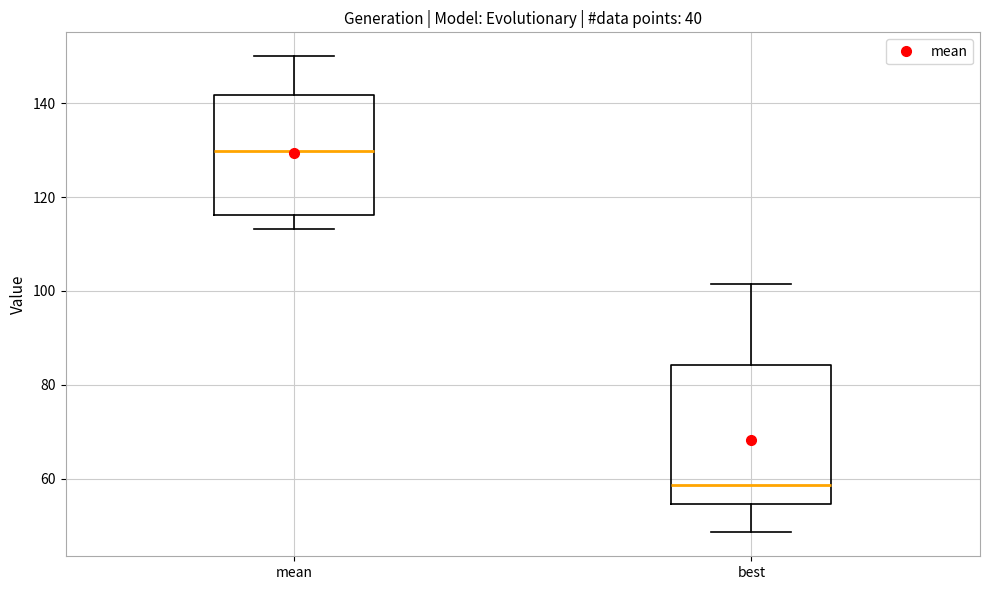

Which box is the tallest, from its lower edge to its upper edge?

best